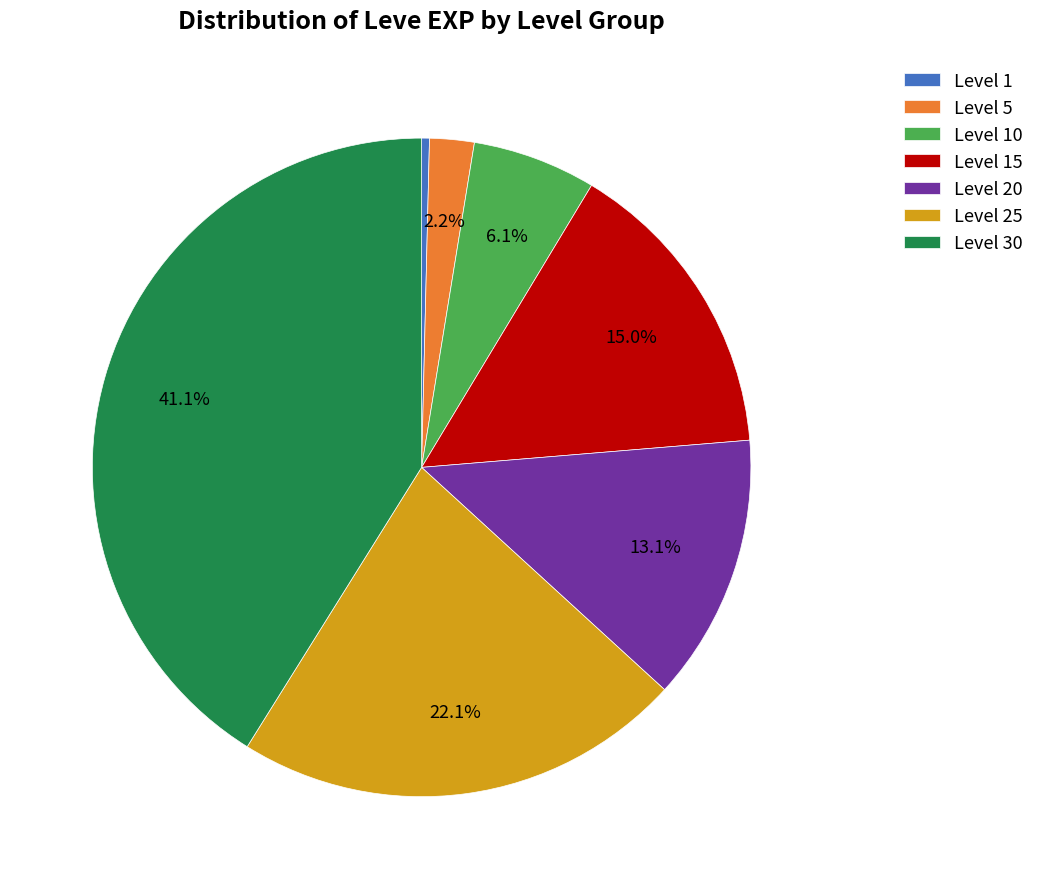

Is there a majority slice in this chart?

No